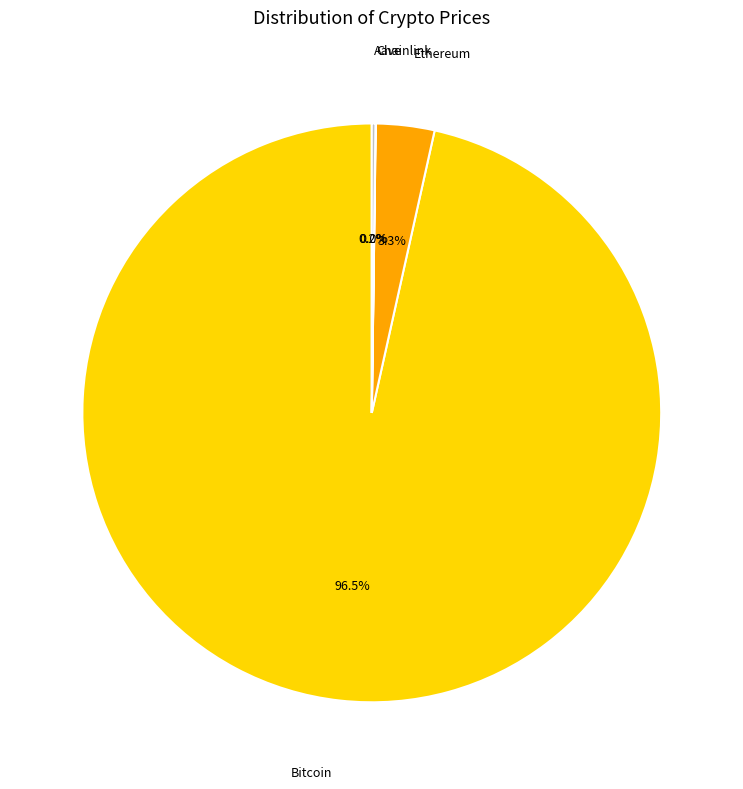

Is there a majority slice in this chart?

Yes